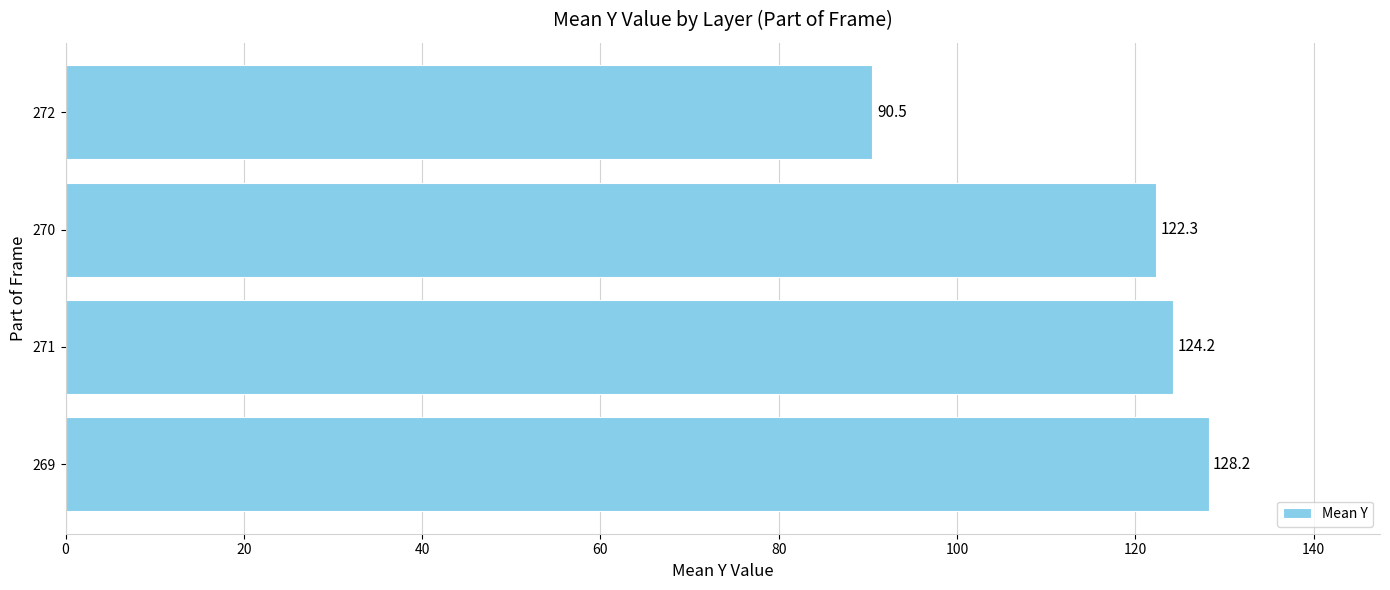

What is the ratio of the value at 270 to the value at 272?

1.4